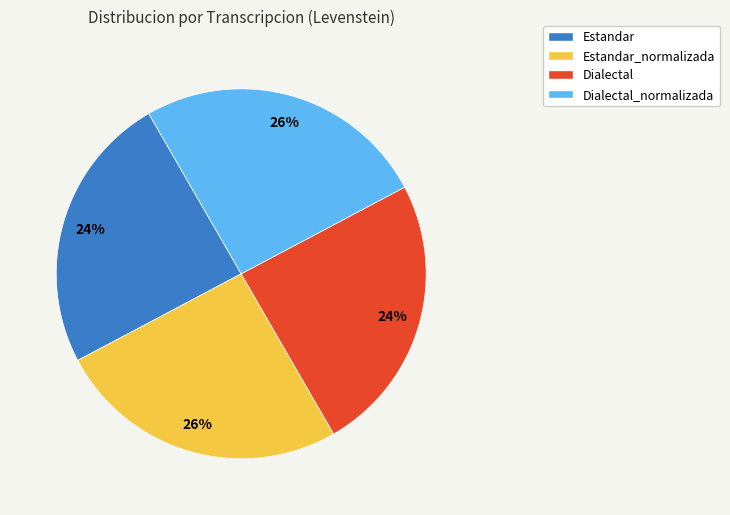

To the nearest percent, what percentage of the pie is Dialectal_normalizada?

26%